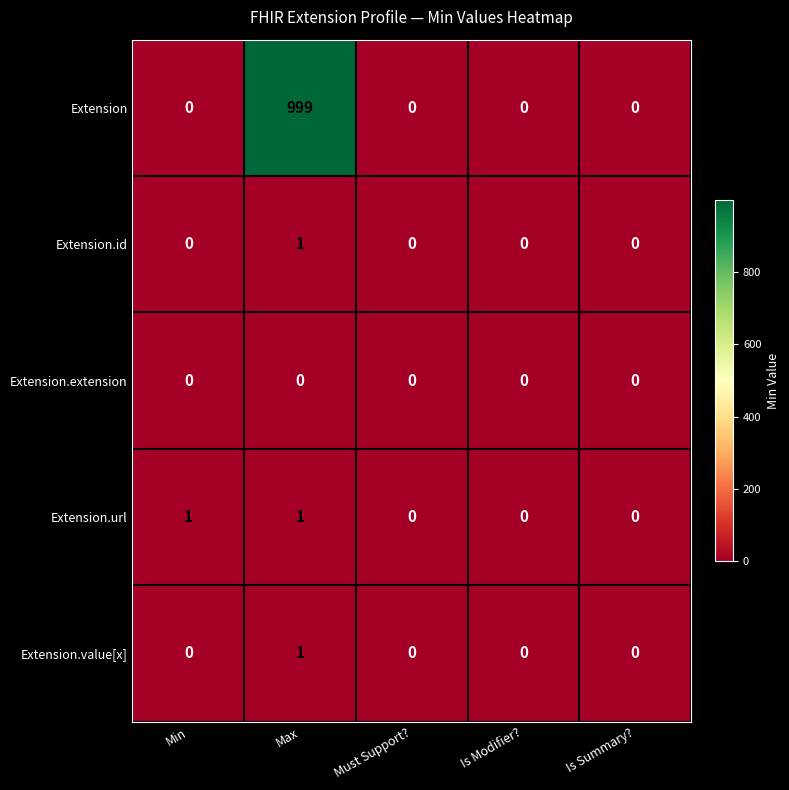

Reading left to right, what are all the values shown in this chart?

Extension: 0	999	0	0	0
Extension.id: 0	1	0	0	0
Extension.extension: 0	0	0	0	0
Extension.url: 1	1	0	0	0
Extension.value[x]: 0	1	0	0	0